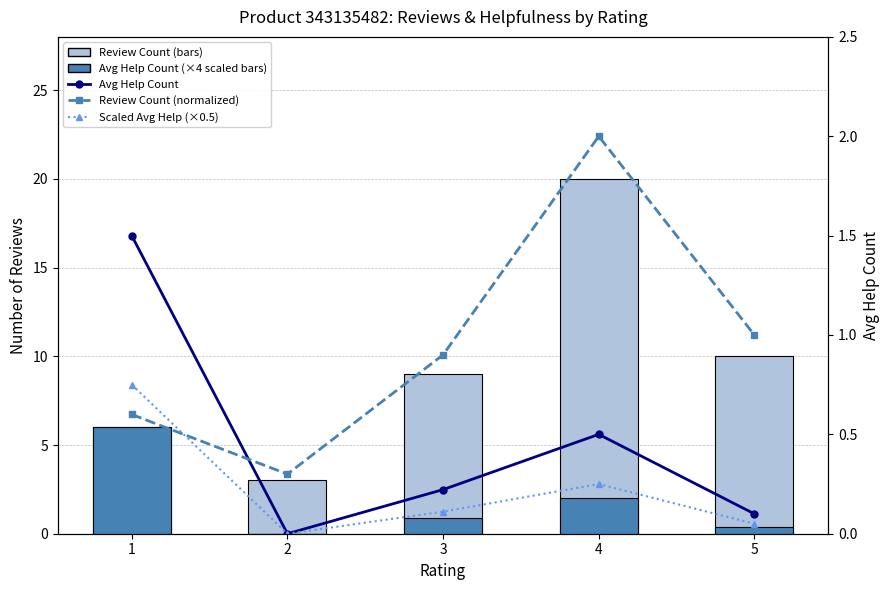

What is the difference between the maximum and minimum values in the Avg Help Count series?

1.5